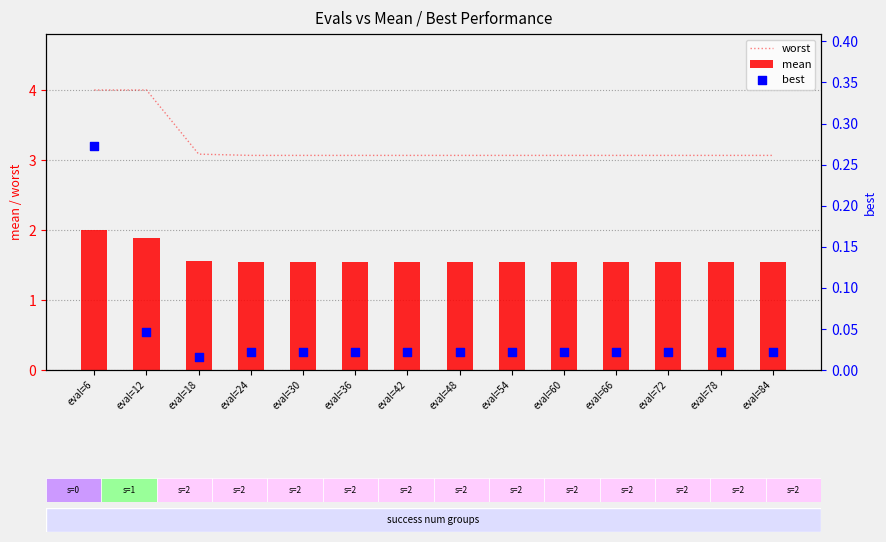

What are all the series names shown in the legend?

worst, mean, best